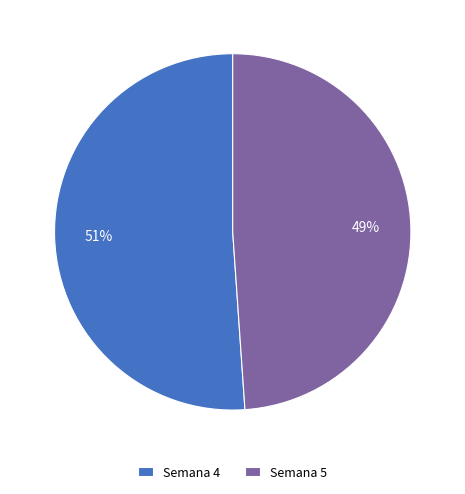

Is the sum of Semana 4 and Semana 5 greater than half?

Yes